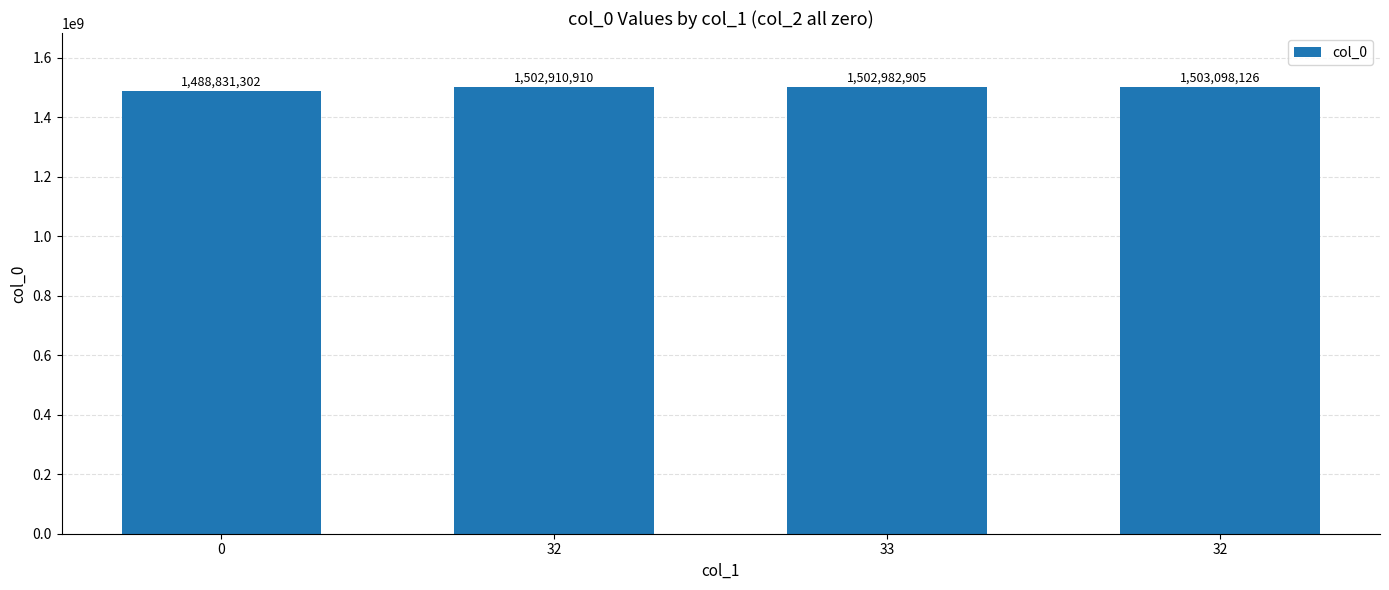

What is the label of the 2nd bar from the right?

33